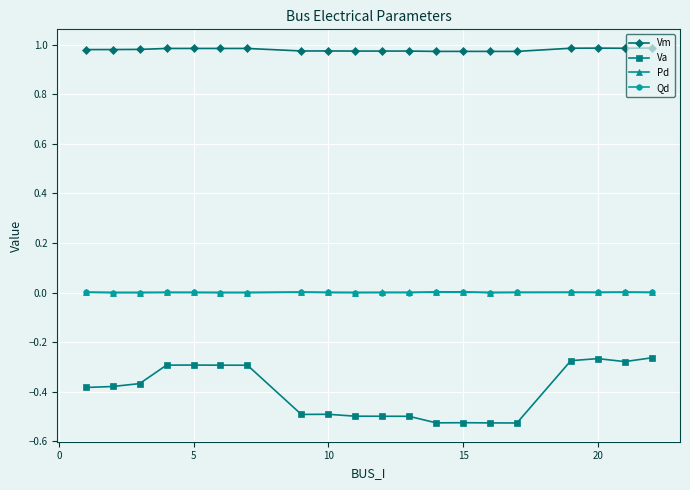

Which series has the widest spread of values?

Va